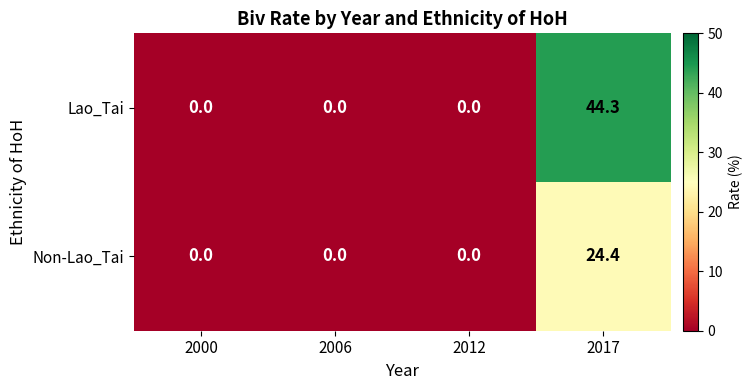

Reading left to right, transcribe all the data shown in this chart.

Lao_Tai: 2000=0.0	2006=0.0	2012=0.0	2017=44.3
Non-Lao_Tai: 2000=0.0	2006=0.0	2012=0.0	2017=24.4